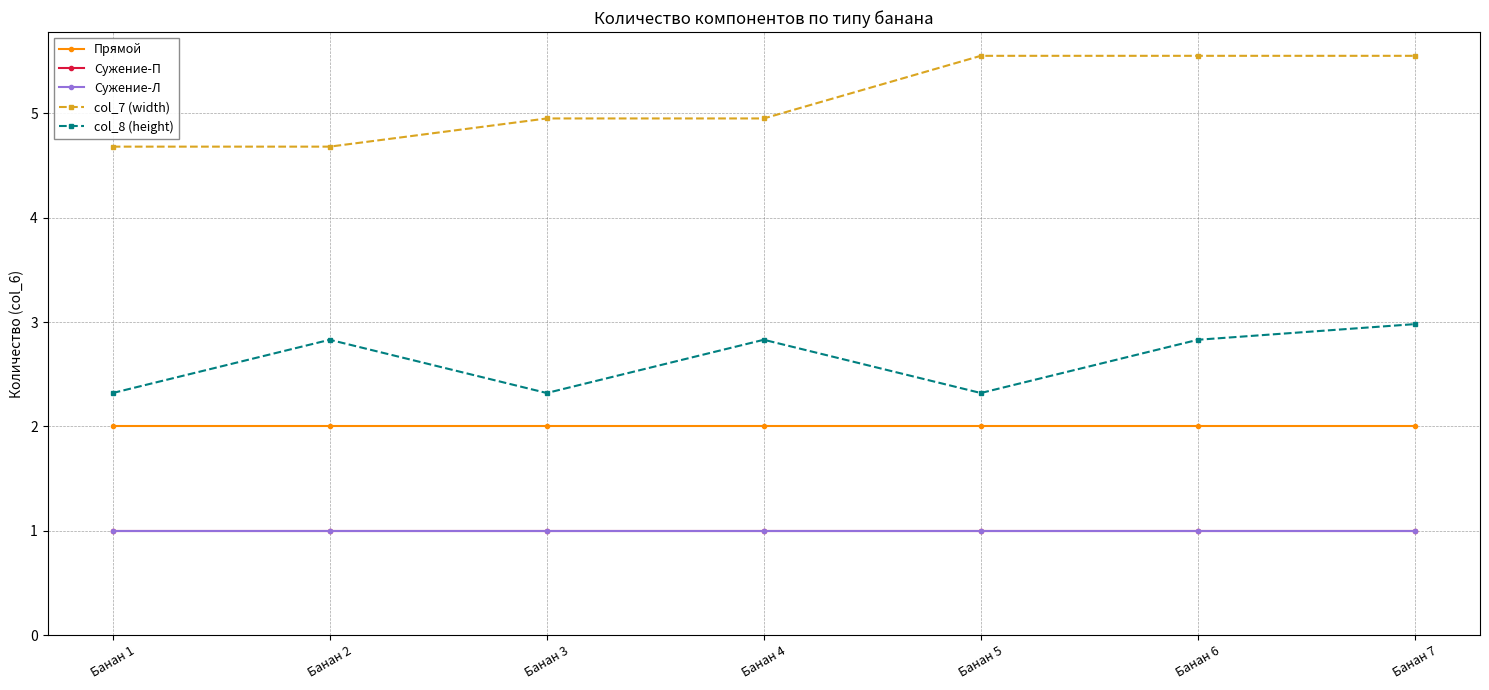

Reading right to left, transcribe all the data shown in this chart.

Прямой: Банан 7=2.0	Банан 6=2.0	Банан 5=2.0	Банан 4=2.0	Банан 3=2.0	Банан 2=2.0	Банан 1=2.0
Сужение-П: Банан 7=1.0	Банан 6=1.0	Банан 5=1.0	Банан 4=1.0	Банан 3=1.0	Банан 2=1.0	Банан 1=1.0
Сужение-Л: Банан 7=1.0	Банан 6=1.0	Банан 5=1.0	Банан 4=1.0	Банан 3=1.0	Банан 2=1.0	Банан 1=1.0
col_7 (width): Банан 7=5.5	Банан 6=5.5	Банан 5=5.5	Банан 4=5.0	Банан 3=5.0	Банан 2=4.7	Банан 1=4.7
col_8 (height): Банан 7=3.0	Банан 6=2.8	Банан 5=2.3	Банан 4=2.8	Банан 3=2.3	Банан 2=2.8	Банан 1=2.3